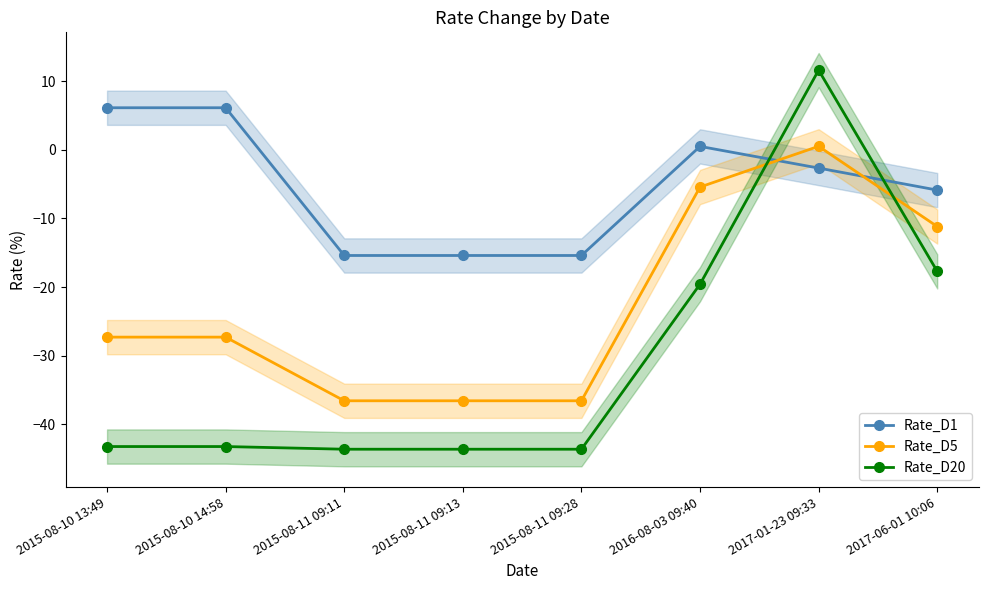

Reading left to right, list all the values displayed in this chart.

Rate_D1: 2015-08-10 13:49=6.2	2015-08-10 14:58=6.2	2015-08-11 09:11=-15.4	2015-08-11 09:13=-15.4	2015-08-11 09:28=-15.4	2016-08-03 09:40=0.5	2017-01-23 09:33=-2.6	2017-06-01 10:06=-5.9
Rate_D5: 2015-08-10 13:49=-27.3	2015-08-10 14:58=-27.3	2015-08-11 09:11=-36.6	2015-08-11 09:13=-36.6	2015-08-11 09:28=-36.6	2016-08-03 09:40=-5.4	2017-01-23 09:33=0.5	2017-06-01 10:06=-11.2
Rate_D20: 2015-08-10 13:49=-43.3	2015-08-10 14:58=-43.3	2015-08-11 09:11=-43.7	2015-08-11 09:13=-43.7	2015-08-11 09:28=-43.7	2016-08-03 09:40=-19.6	2017-01-23 09:33=11.6	2017-06-01 10:06=-17.7